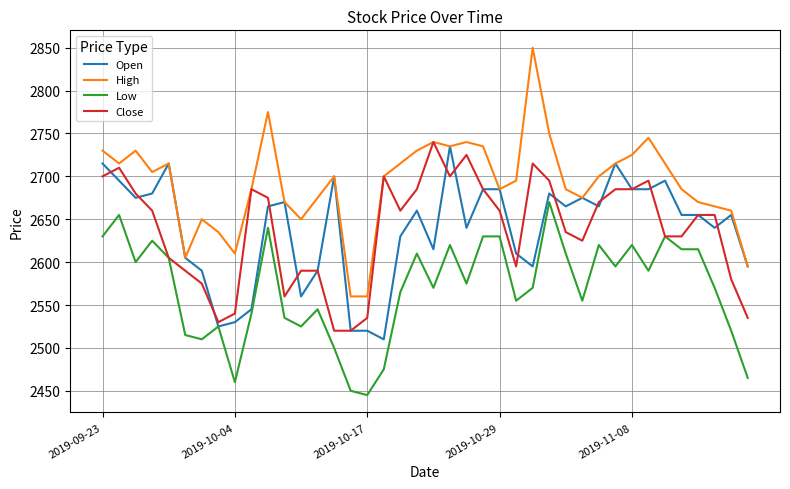

Which series has the largest range (max minus min)?

High